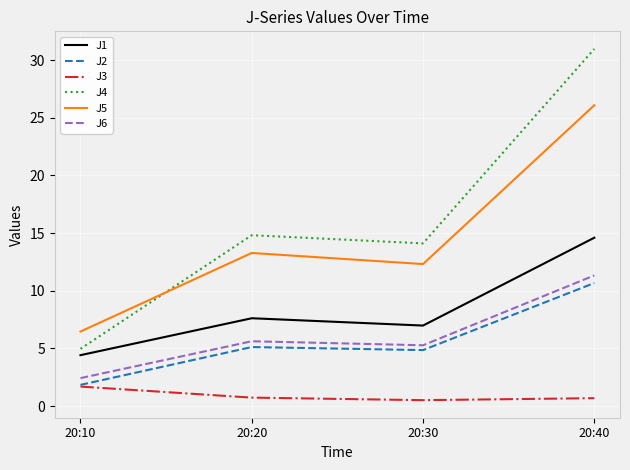

How many categories are shown in the chart?

4